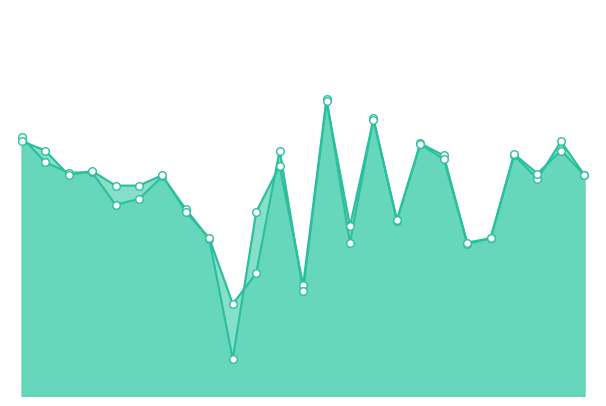

What are all the series names shown in the legend?

f1, accuracy